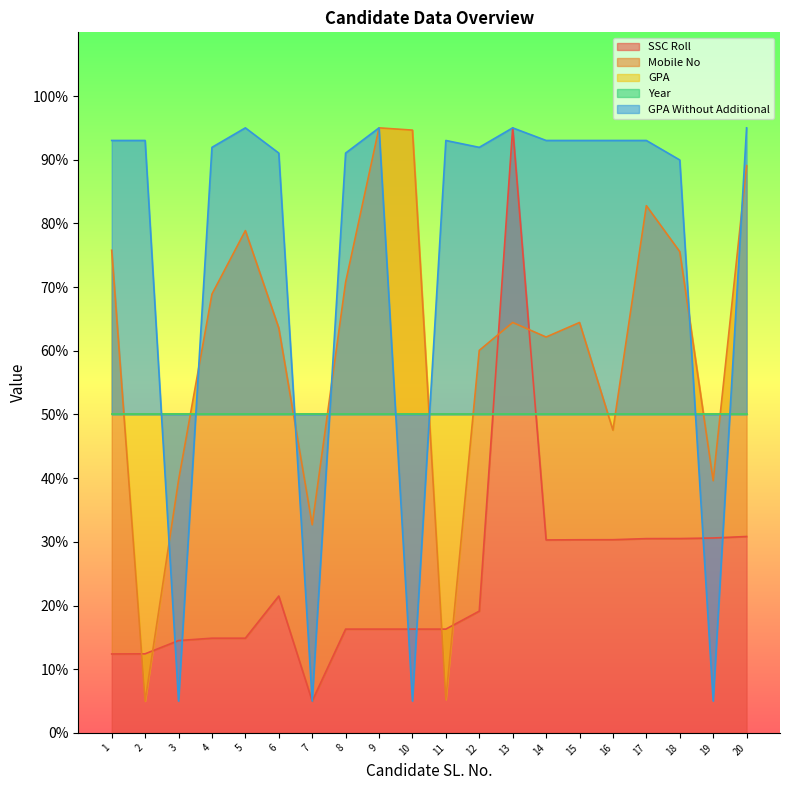

True or false: Mobile No and SSC Roll cross at least once.

True